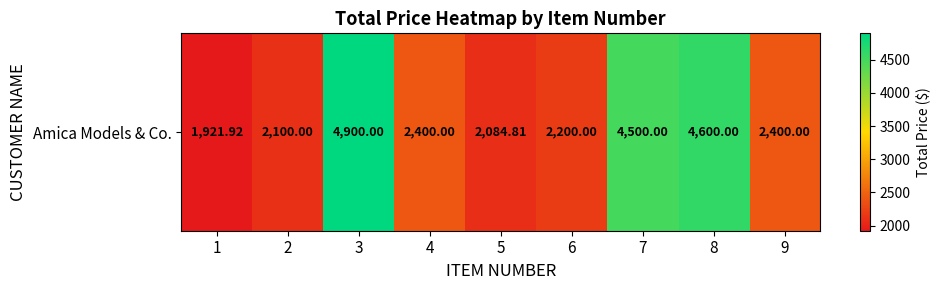

List the labels in order of value, smallest first.

1, 5, 2, 6, 4, 9, 7, 8, 3